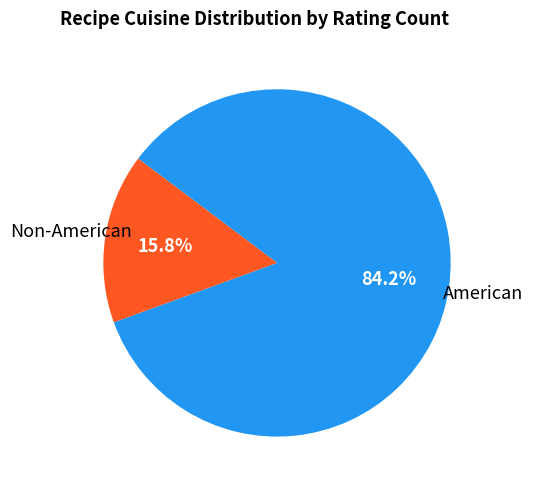

Does American account for over 50% of the chart?

Yes